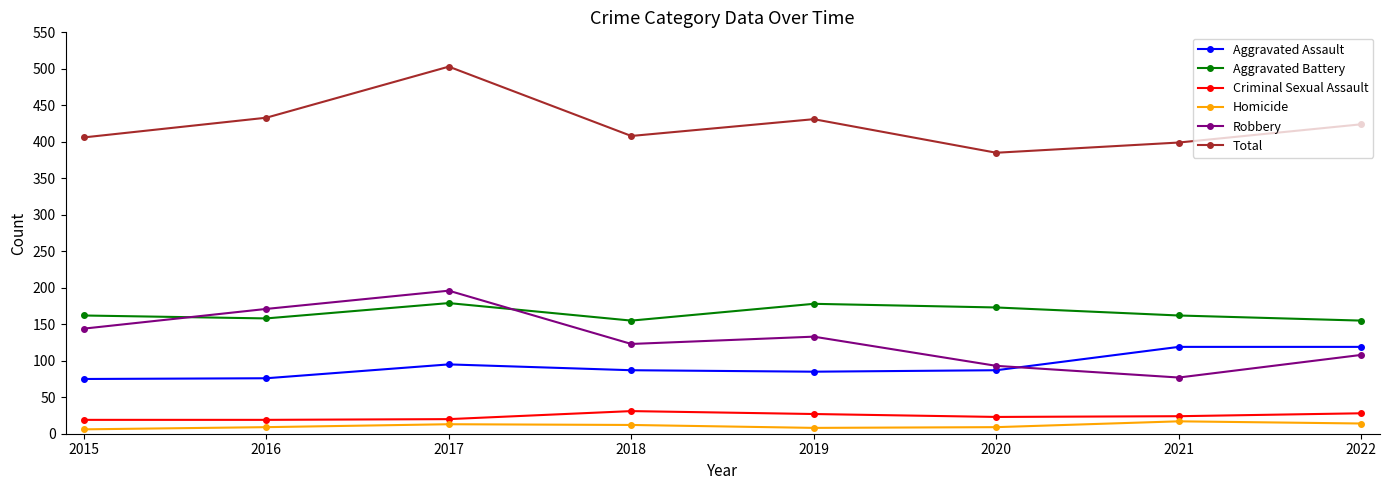

What are all the series names shown in the legend?

Aggravated Assault, Aggravated Battery, Criminal Sexual Assault, Homicide, Robbery, Total